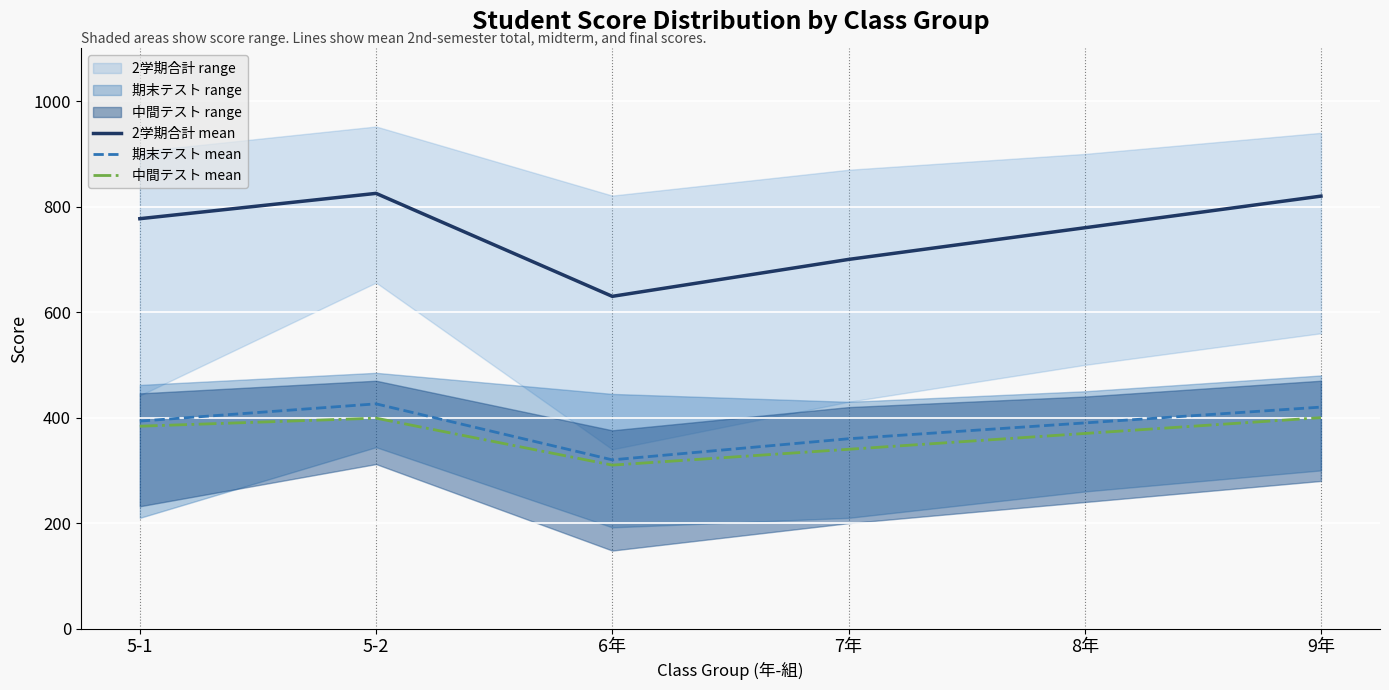

What is the total value across all series at 8年?

1520.0